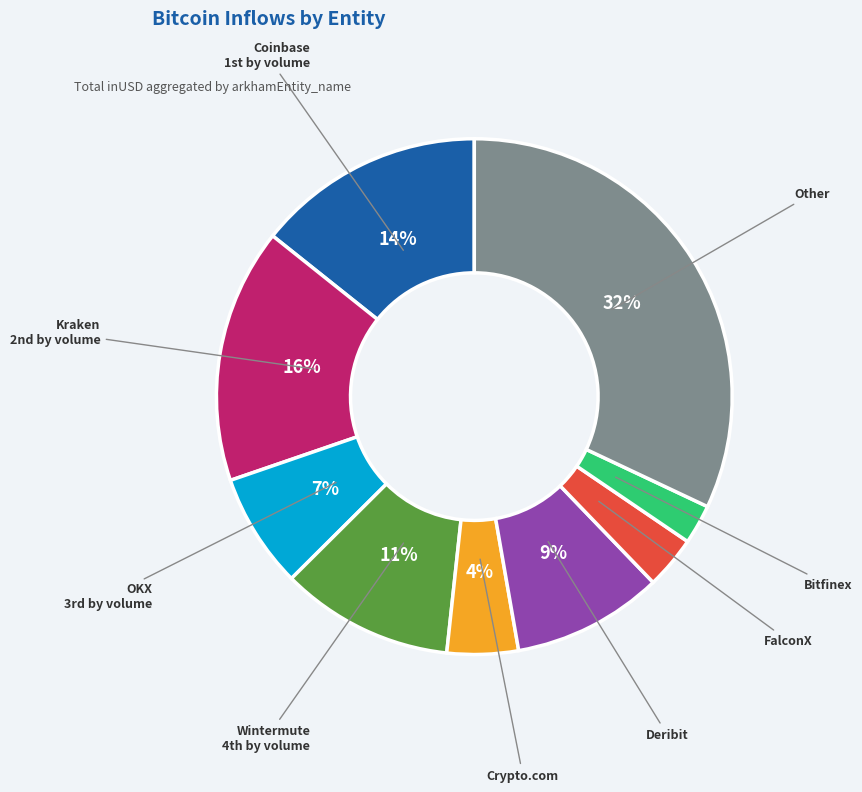

Does any single category account for the majority?

No